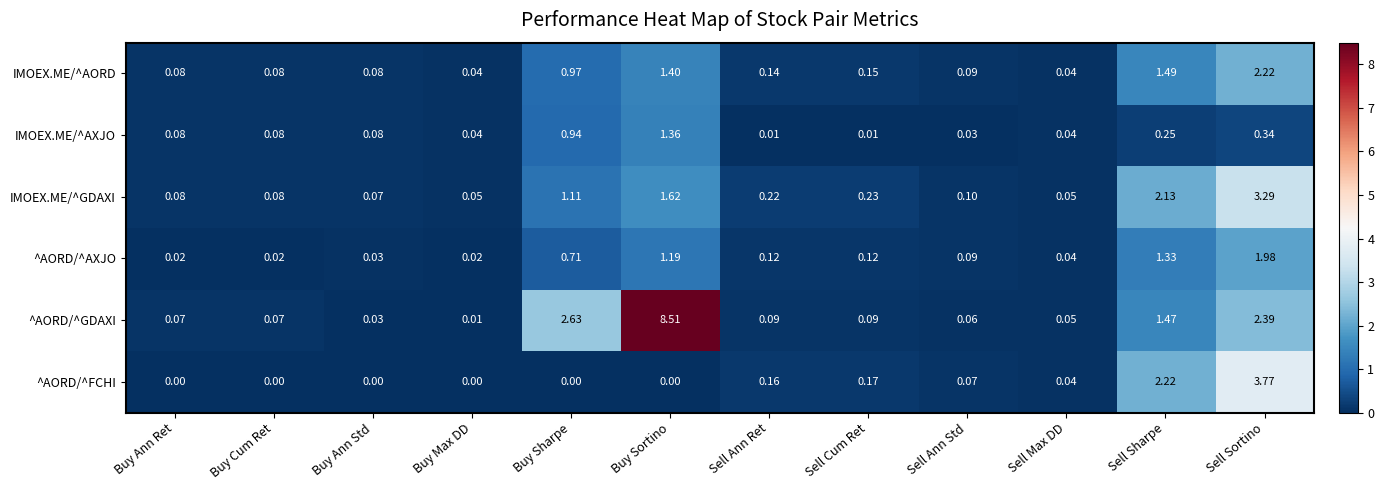

List the series in order of their peak value, highest first.

^AORD/^GDAXI, ^AORD/^FCHI, IMOEX.ME/^GDAXI, IMOEX.ME/^AORD, ^AORD/^AXJO, IMOEX.ME/^AXJO